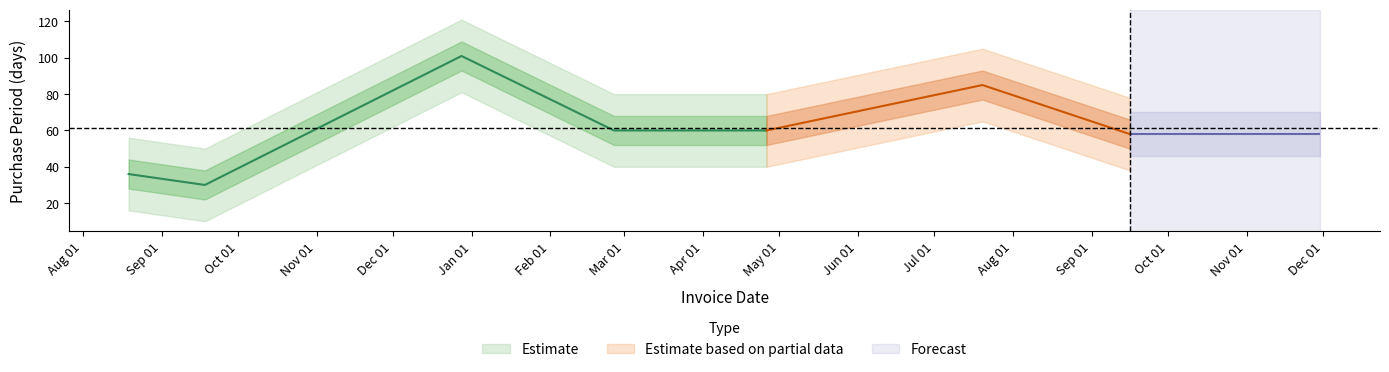

What is the difference between the maximum and minimum values?

71